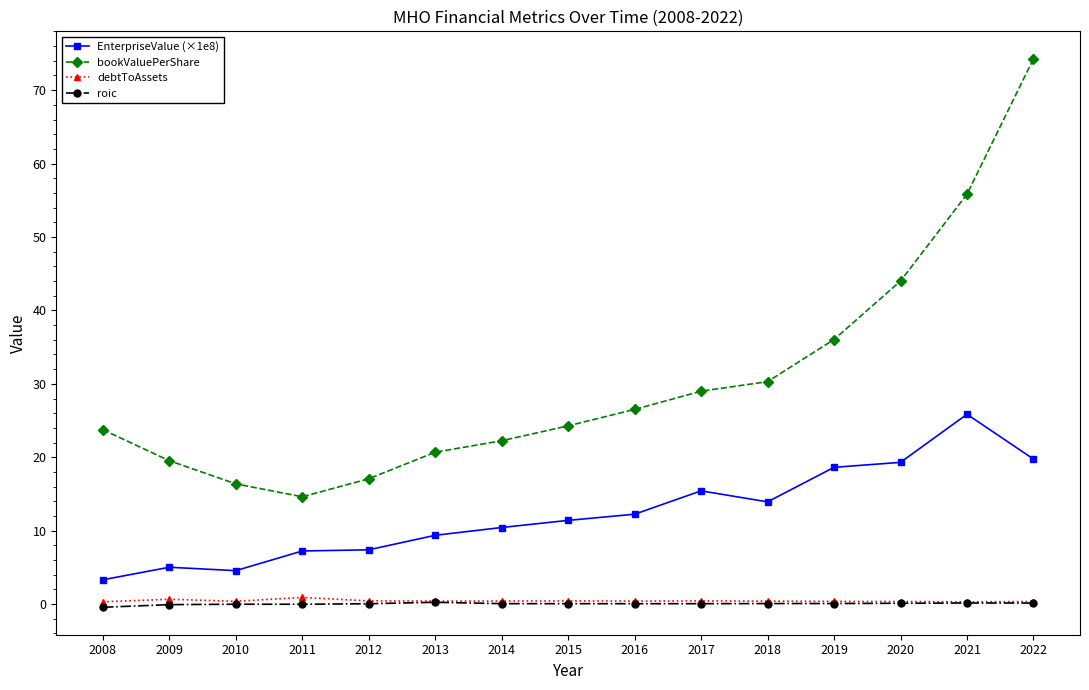

Which series has the largest range (max minus min)?

bookValuePerShare